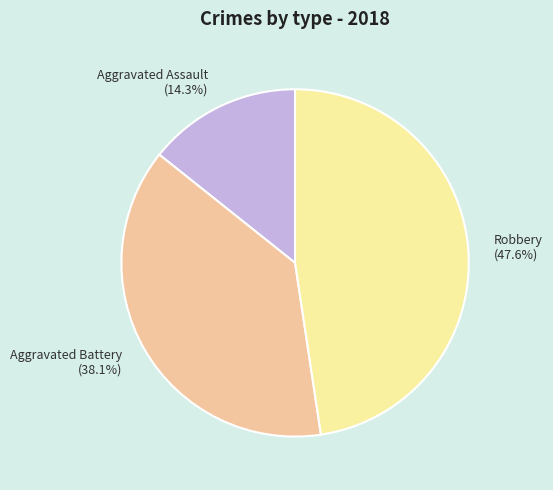

Which slice is the smallest?

Aggravated Assault